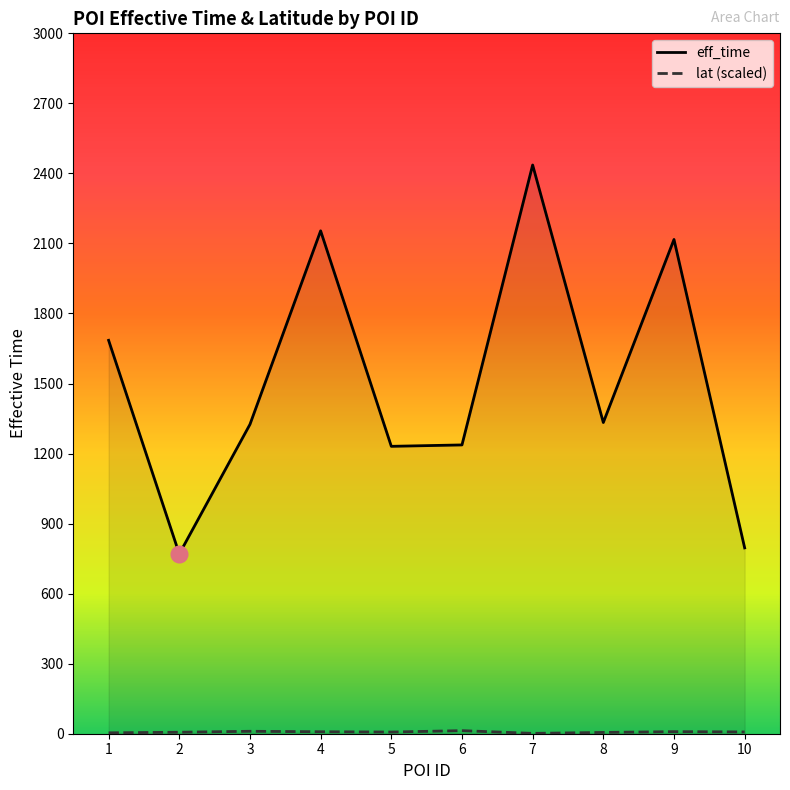

True or false: eff_time and lat (scaled) intersect in this chart.

False